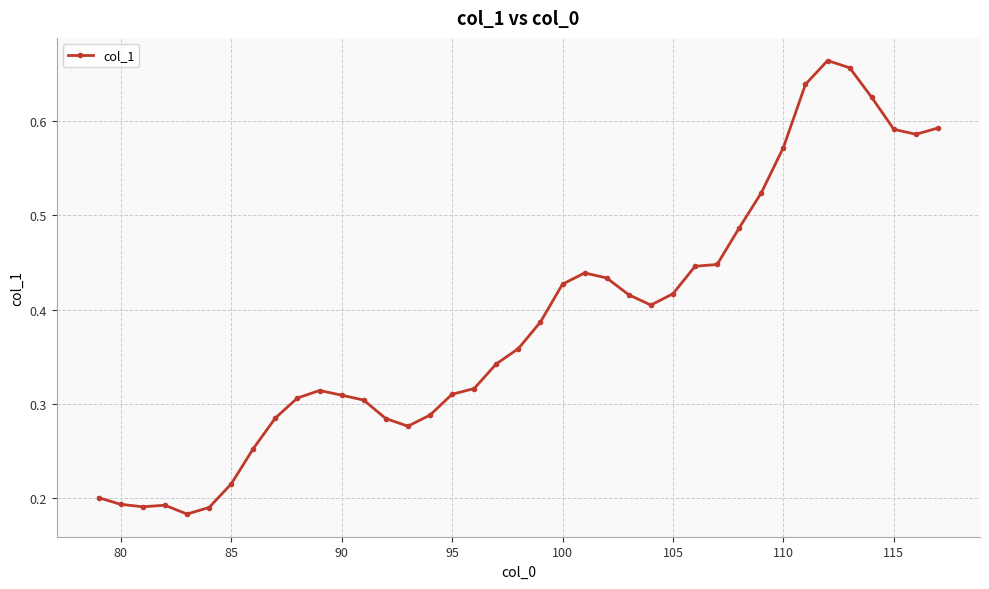

How many values are between 0 and 1?

39